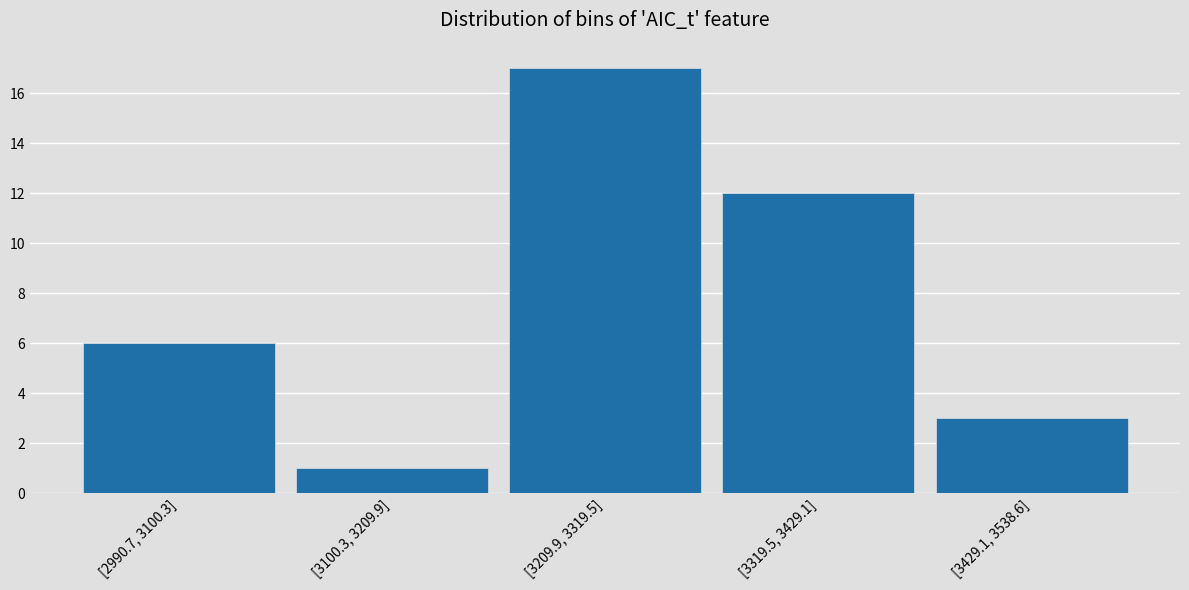

Reading left to right, list all the values displayed in this chart.

6	1	17	12	3